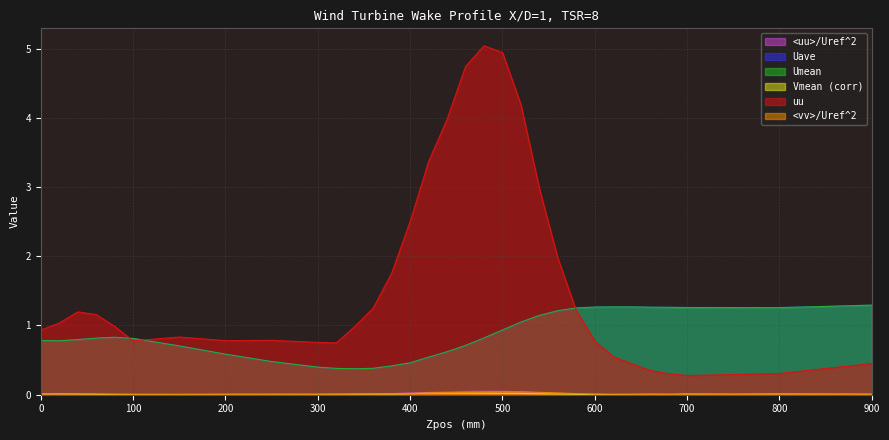

List the series in order of their peak value, lowest first.

Vmean (corr), <vv>/Uref^2, <uu>/Uref^2, Umean, Uave, uu